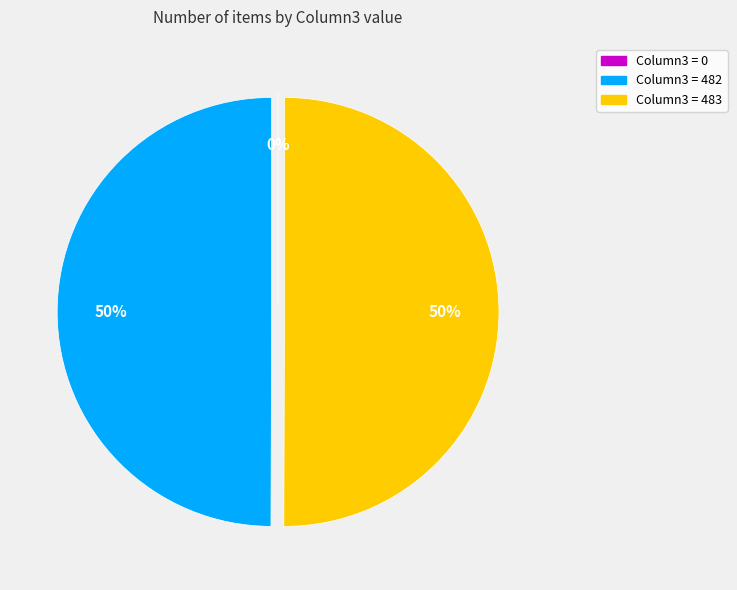

What is the total percentage of 483 and 0?

50.1%